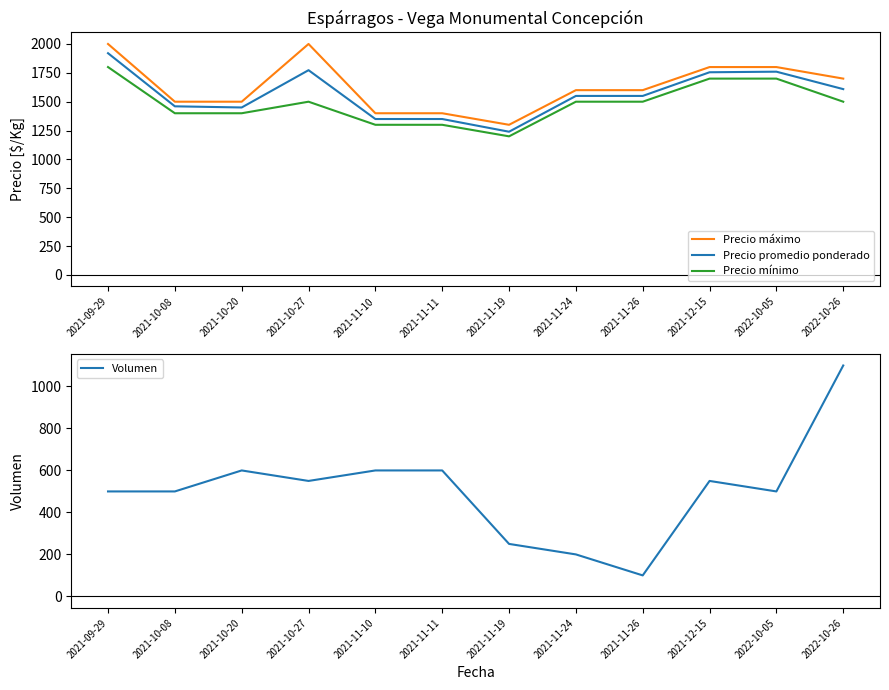

What is the sum of all Precio mínimo values?

17800